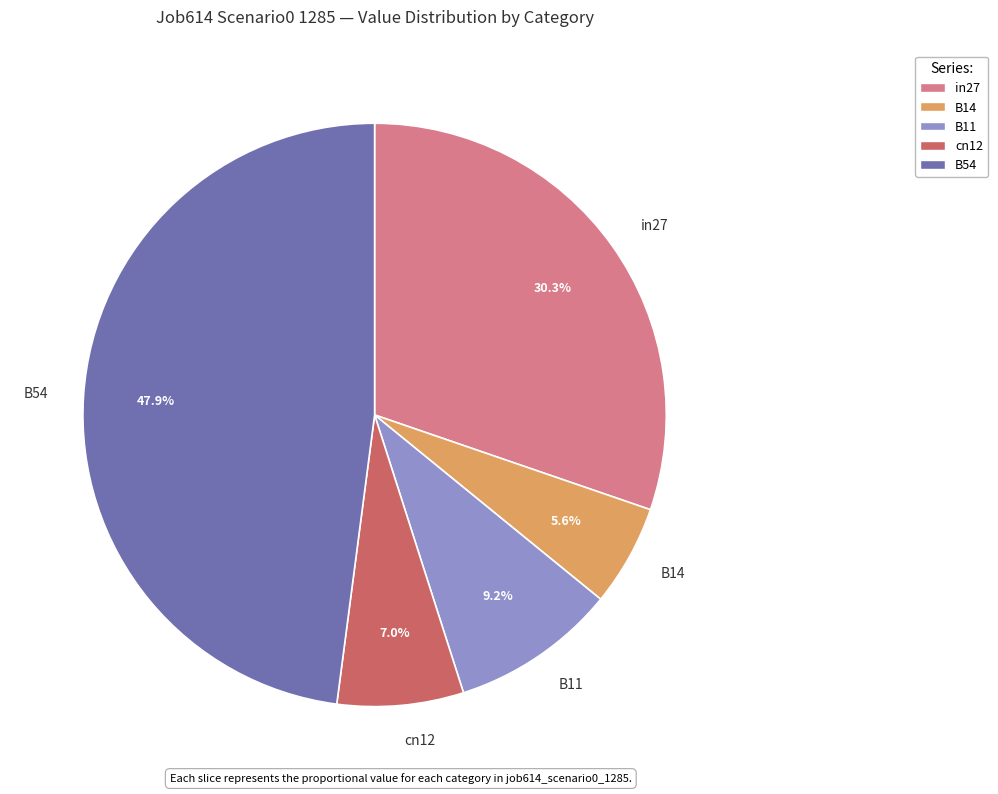

True or false: B54 accounts for 39% of the total.

False